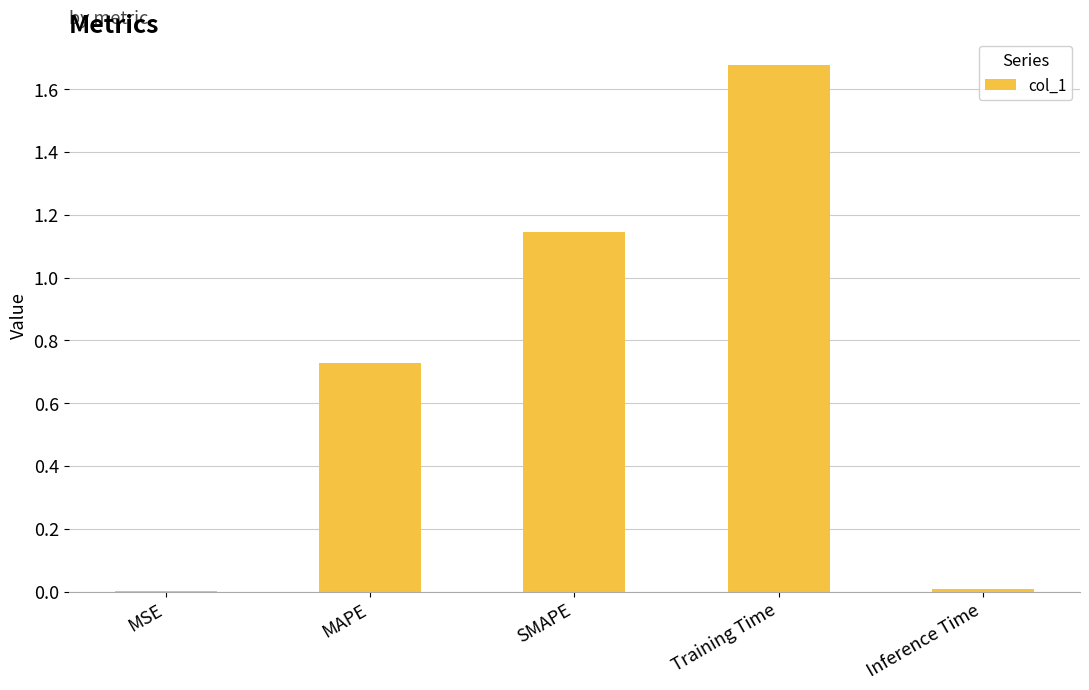

The chart shows a value of 0.7 at Training Time. True or false?

False